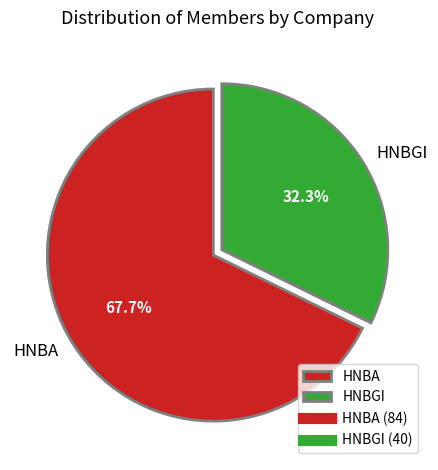

The HNBGI slice represents 32% of the pie. True or false?

True